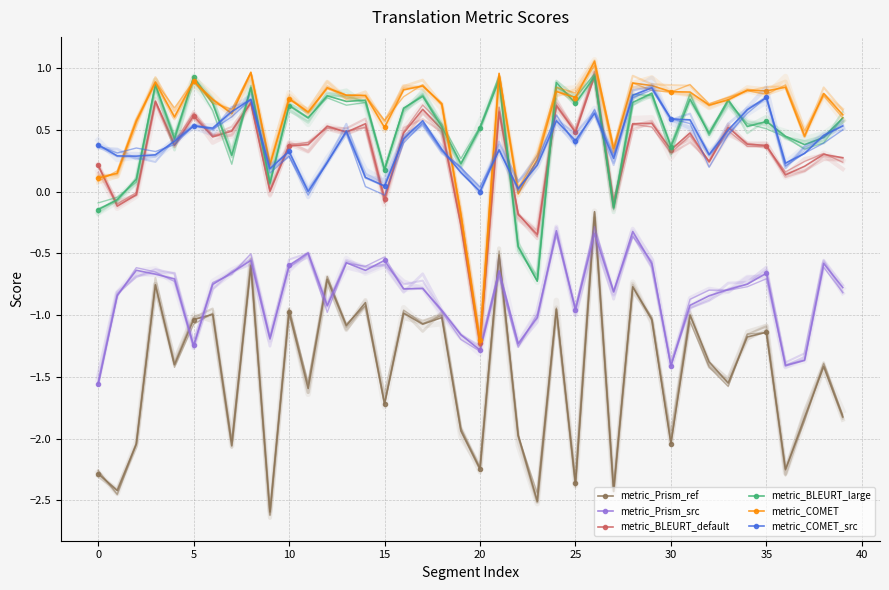

At which category is the sum across all series the highest?

26